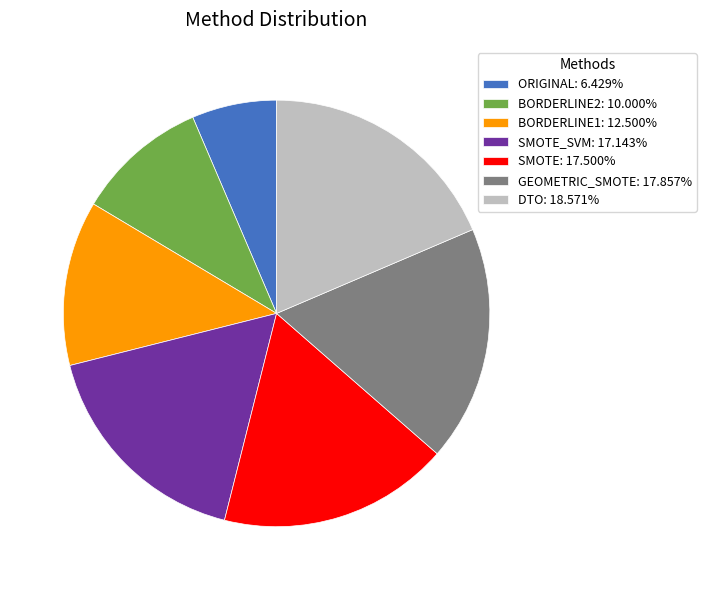

Is there any slice that represents more than half of the pie?

No